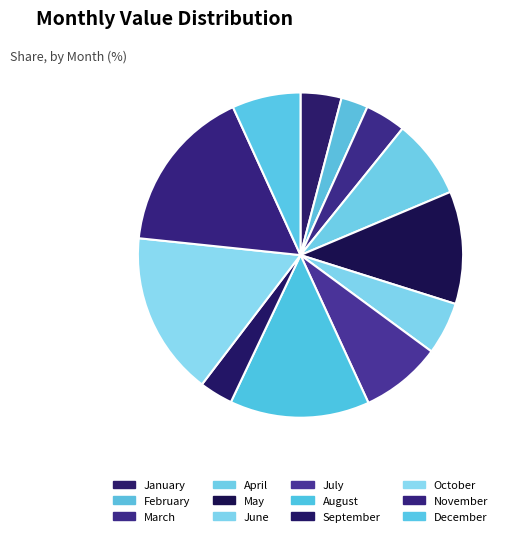

Which category has the smallest portion of the pie?

February